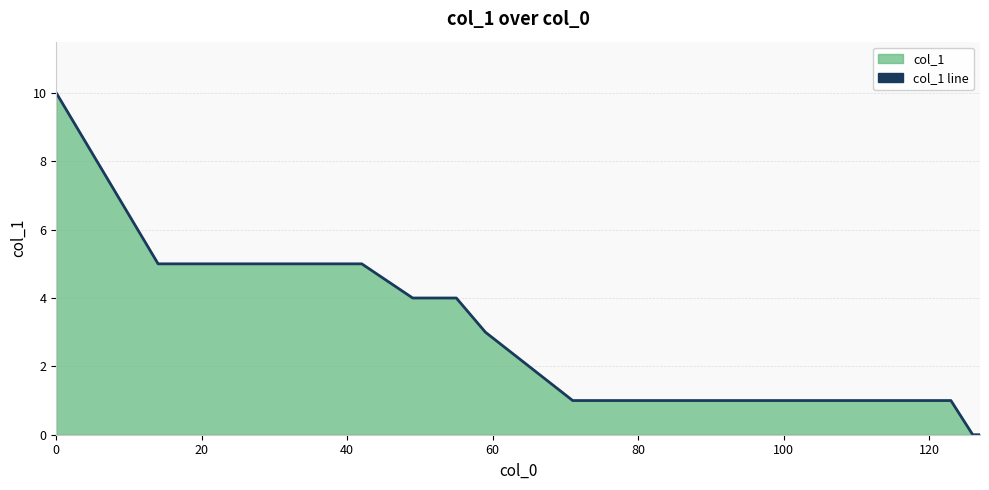

True or false: the data has more than 0 interior local peaks.

False